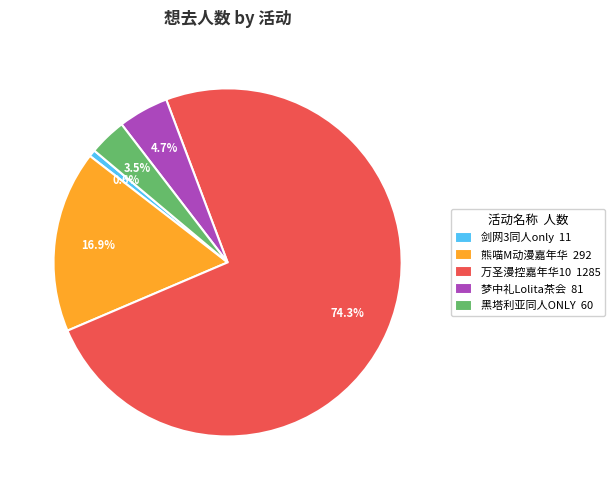

What is the smallest slice in the pie chart?

剑网3同人only 11